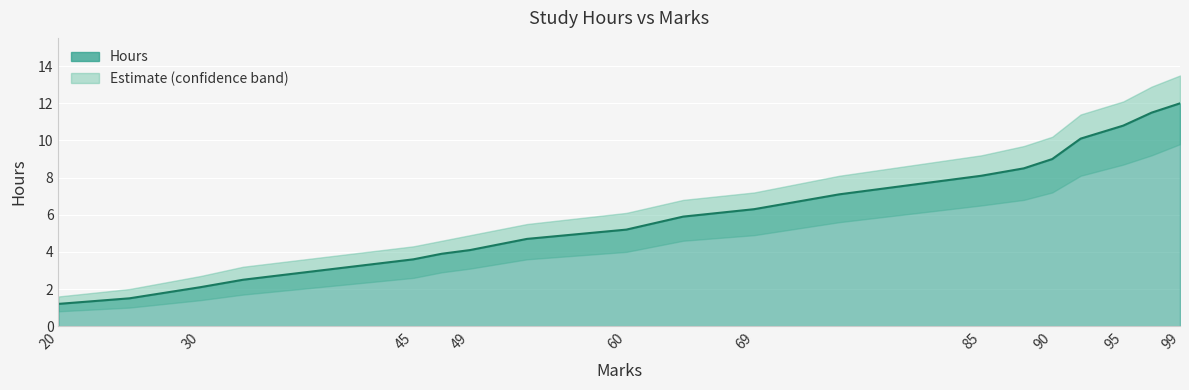

At 49, list the series in order from smallest to largest.

Hours_lower, Hours, Hours_upper